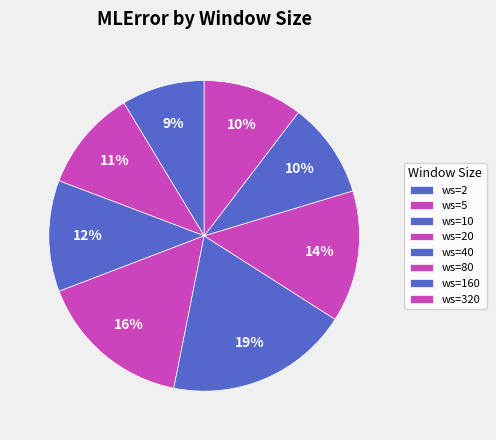

Is there a majority slice in this chart?

No